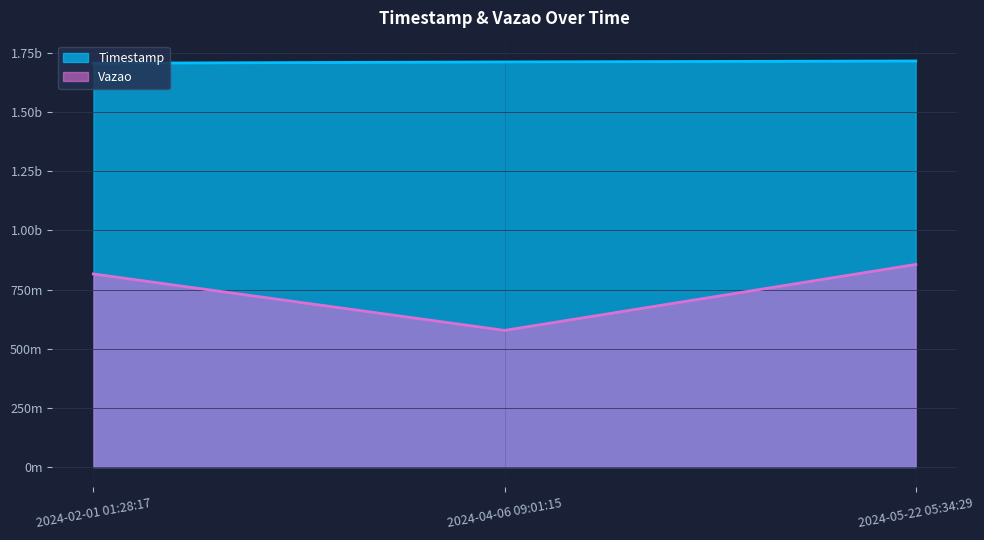

Which series changed the most between 2024-05-22 05:34:29 and 2024-02-01 01:28:17?

Vazao